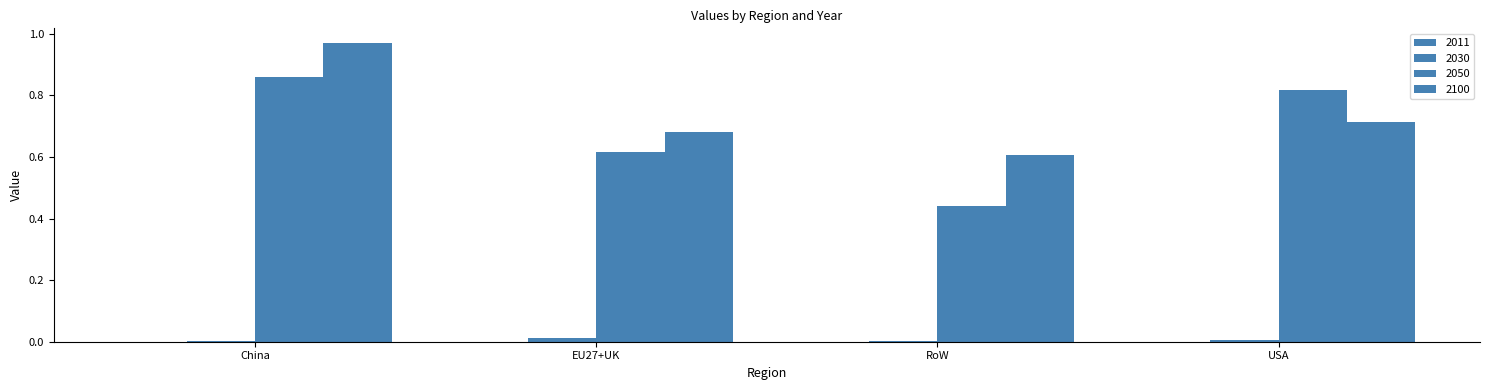

Rank the categories by 2011 value from highest to lowest.

RoW, EU27+UK, USA, China